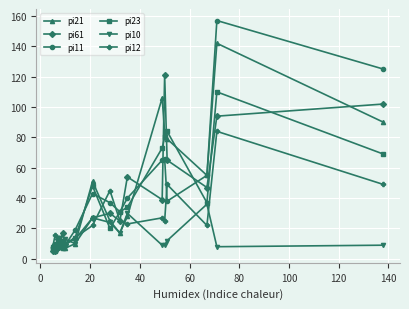

Is this an area chart (filled region under the line)?

No